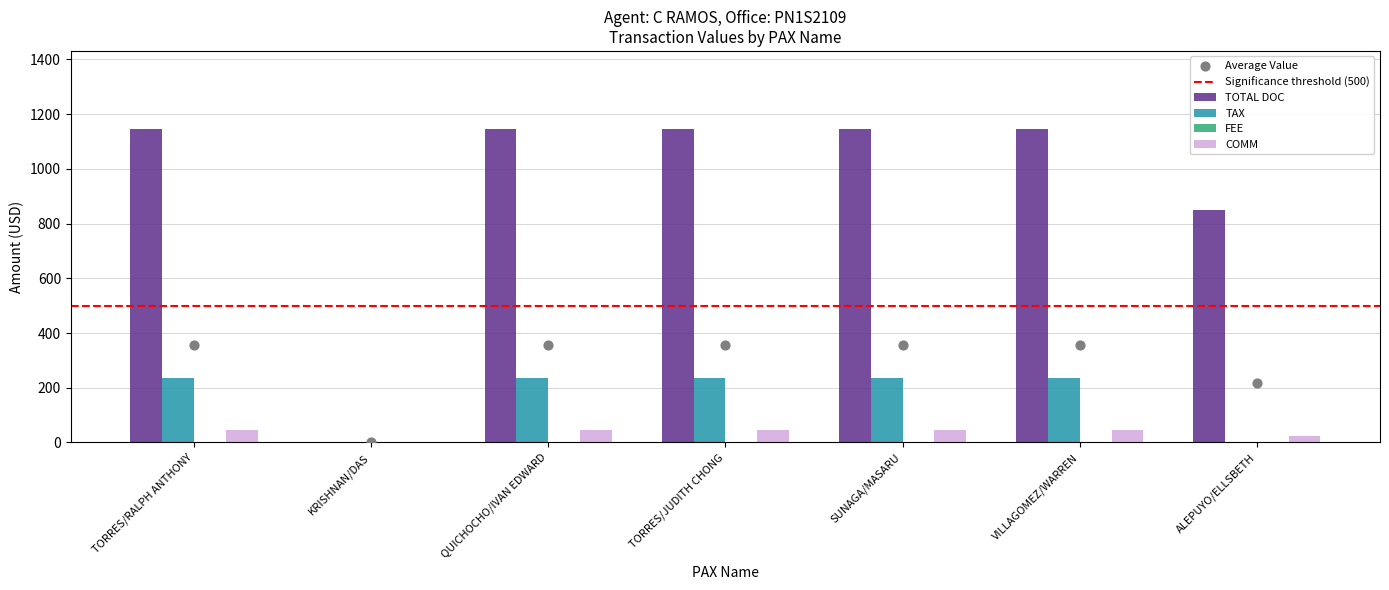

Which series contains the lowest Y value?

TOTAL DOC